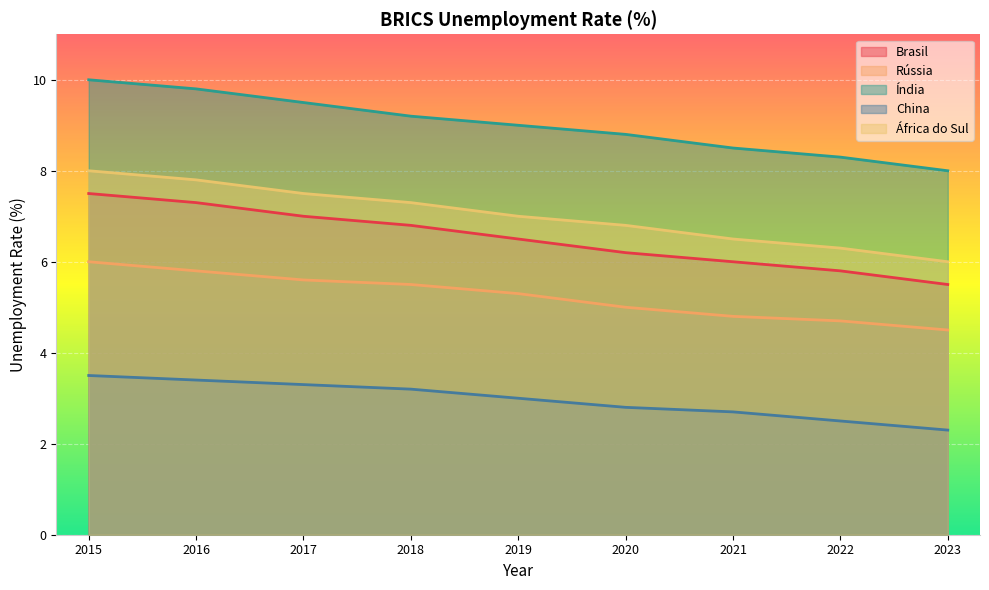

What is the value of the Rússia point at the 3rd from the left?

5.6